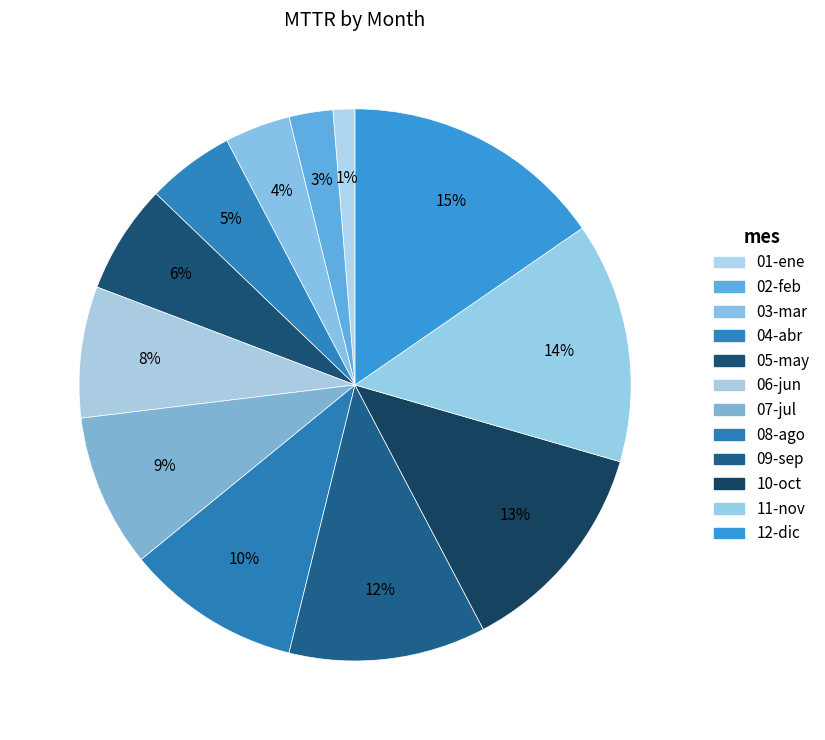

How many slices are in this pie chart?

12